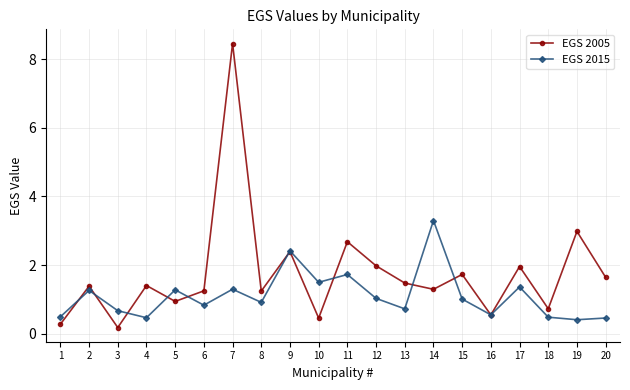

True or false: EGS 2015 has more than 0 interior local peaks.

True